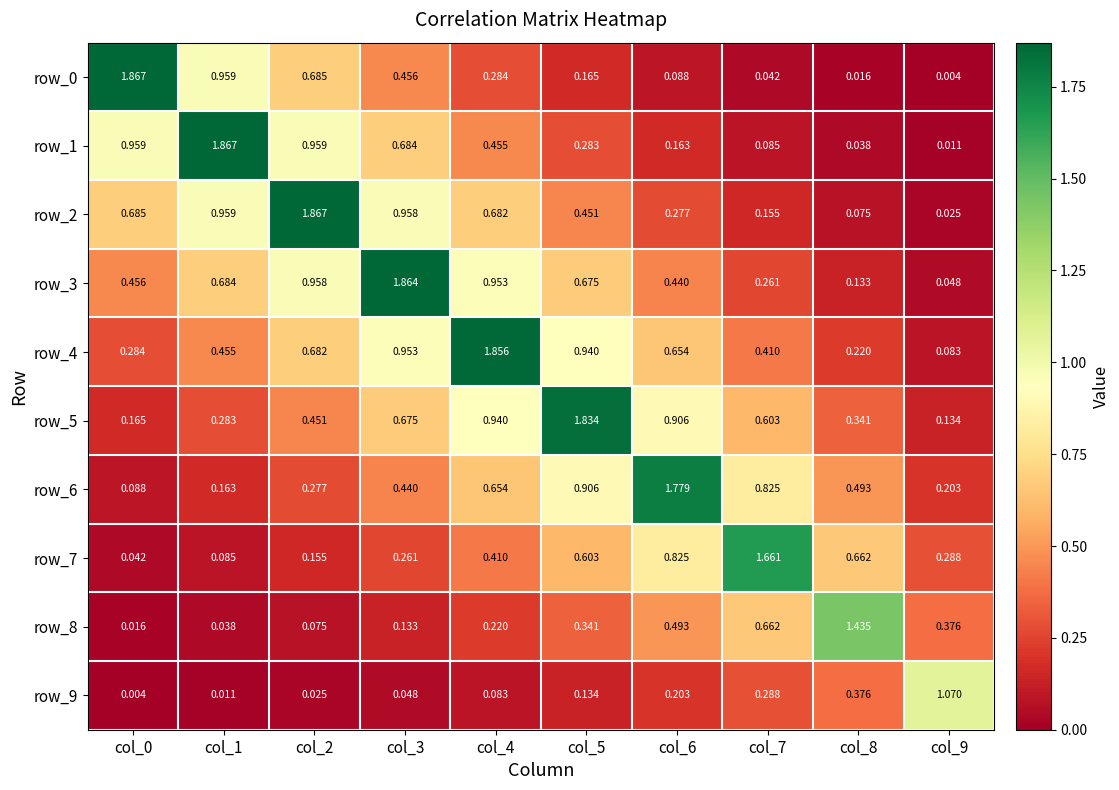

What is the total value across all series at col_8?

3.8